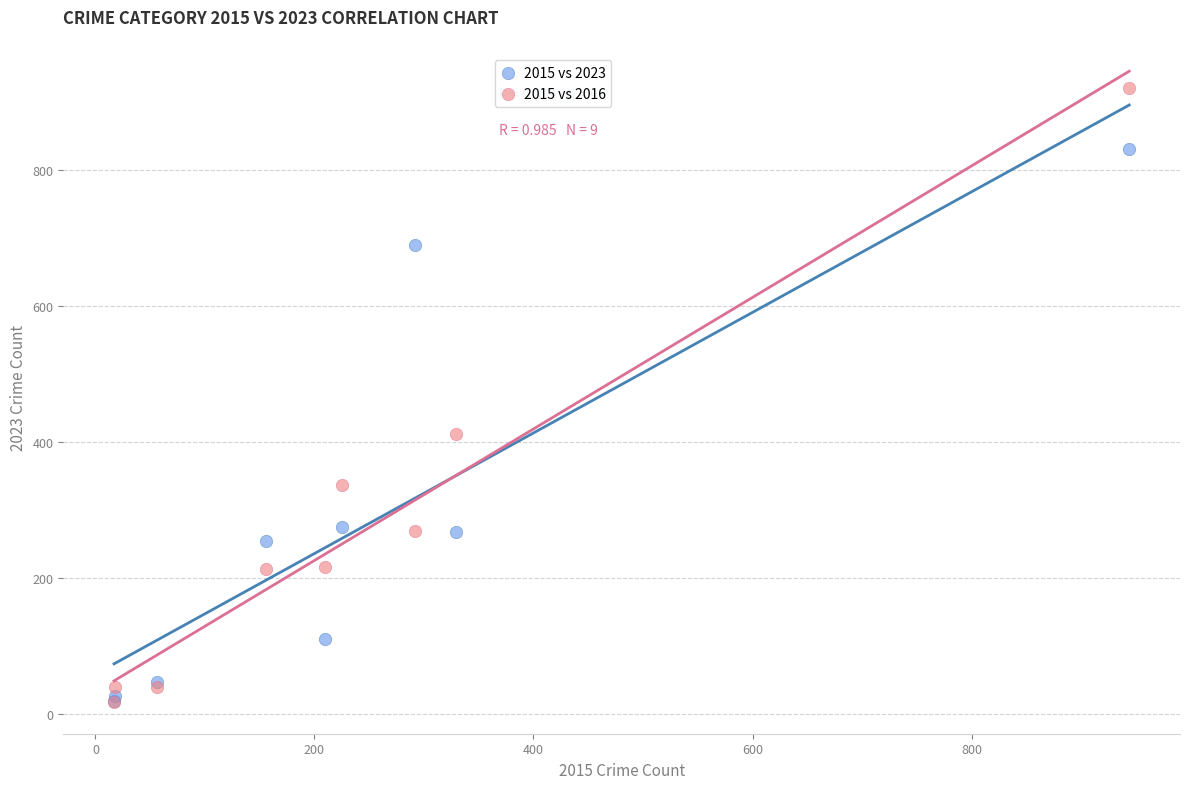

Which series has the widest spread of Y values?

2015 vs 2016